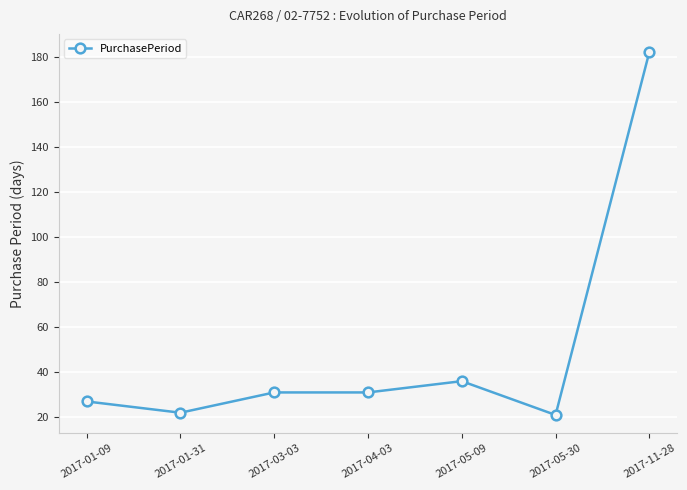

Reading left to right, transcribe all the data shown in this chart.

2017-01-09=27	2017-01-31=22	2017-03-03=31	2017-04-03=31	2017-05-09=36	2017-05-30=21	2017-11-28=182